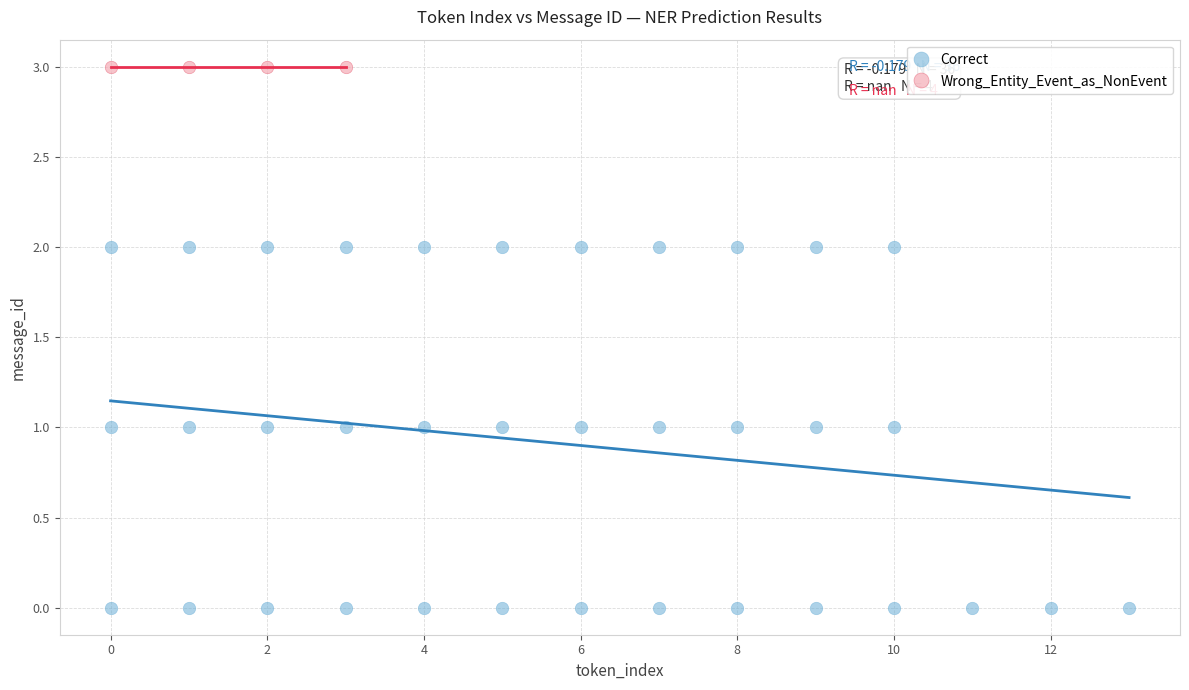

Which series reaches the maximum Y coordinate?

Wrong_Entity_Event_as_NonEvent